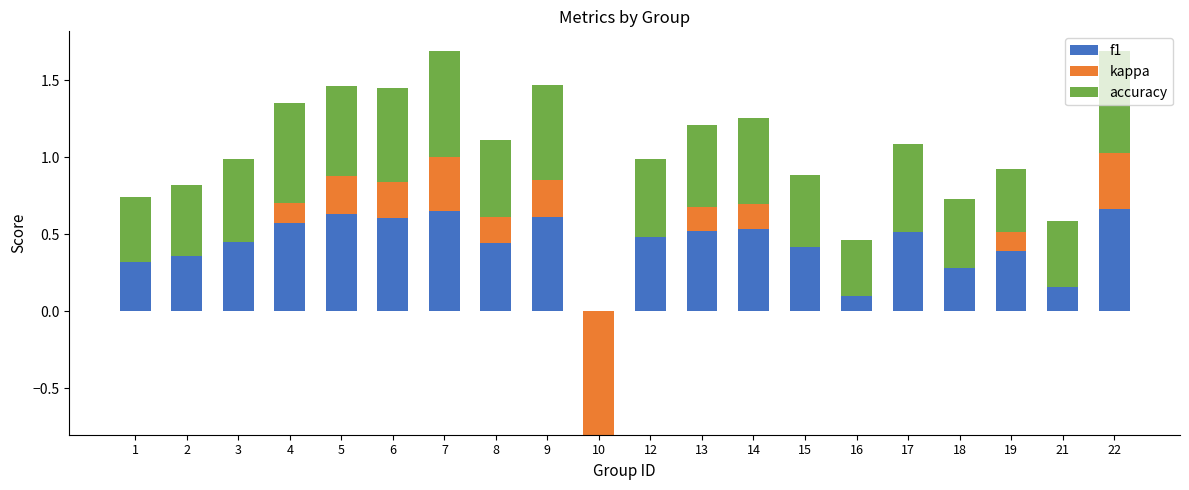

Is it true that accuracy equals 0.1 at 13?

False